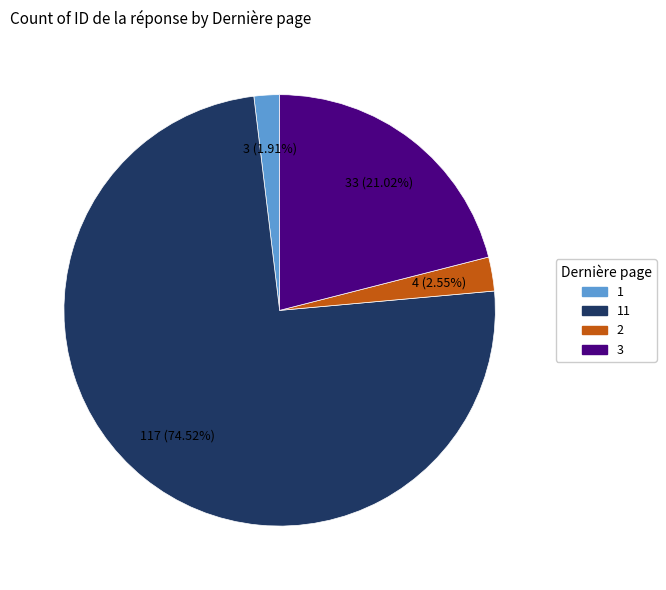

Which category has the biggest portion of the pie?

11